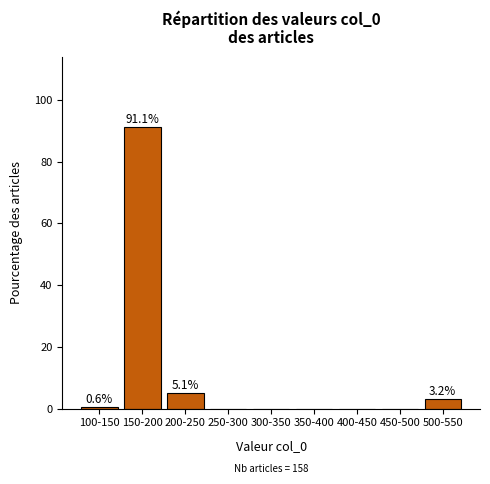

Reading left to right, list all the values displayed in this chart.

100-150=0.6	150-200=91.1	200-250=5.1	250-300=0.0	300-350=0.0	350-400=0.0	400-450=0.0	450-500=0.0	500-550=3.2